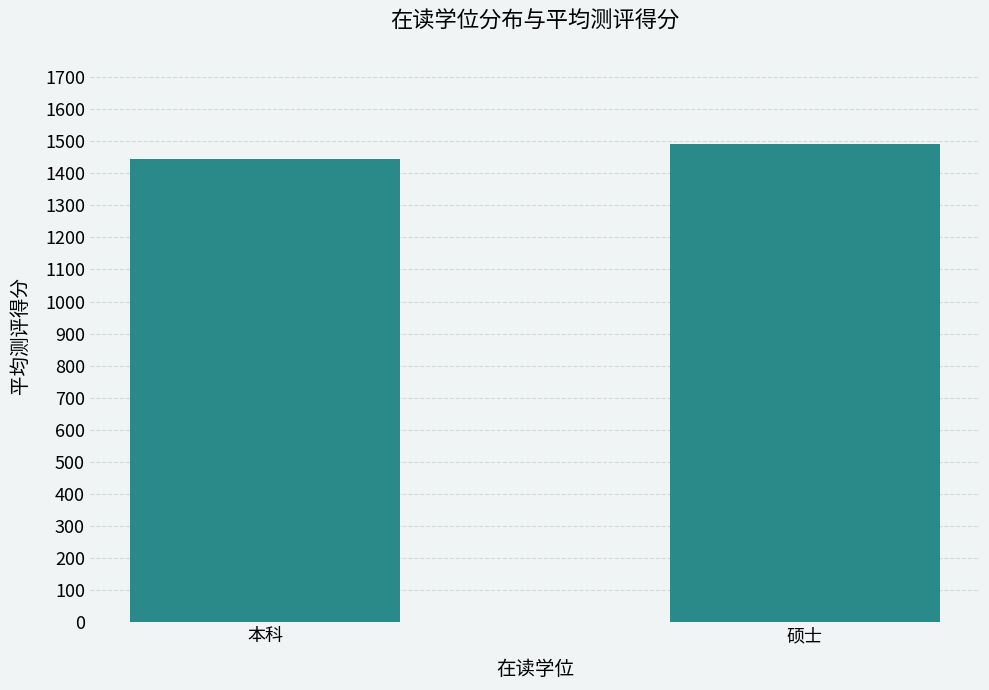

List the labels in order of value, smallest first.

本科, 硕士